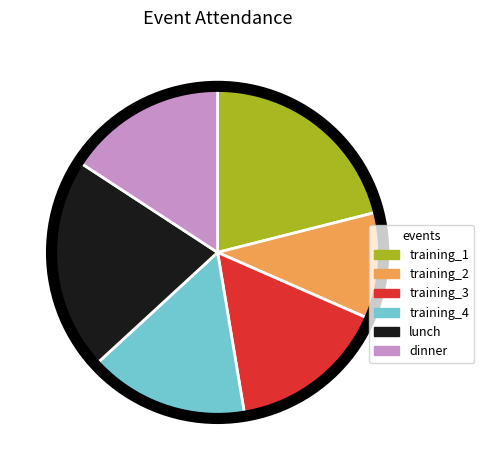

Is dinner the majority of the pie?

No